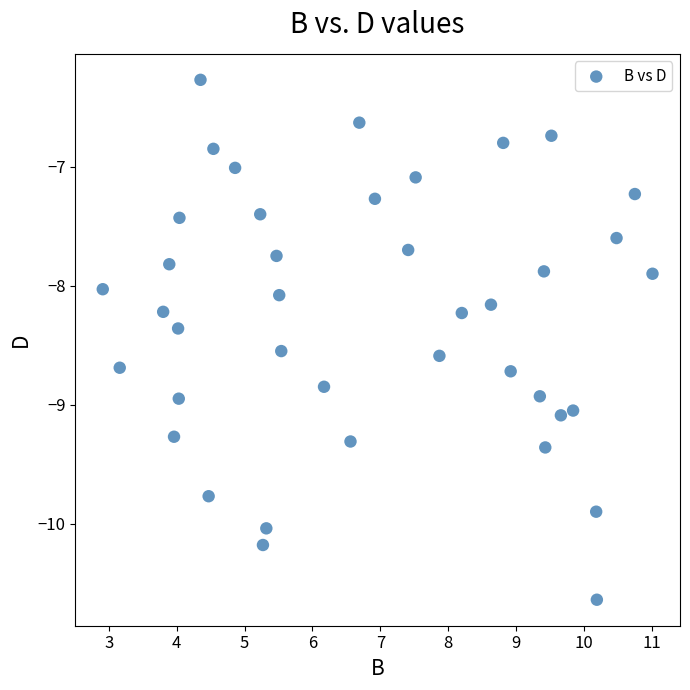

What is the range of Y values (max minus min)?

4.4